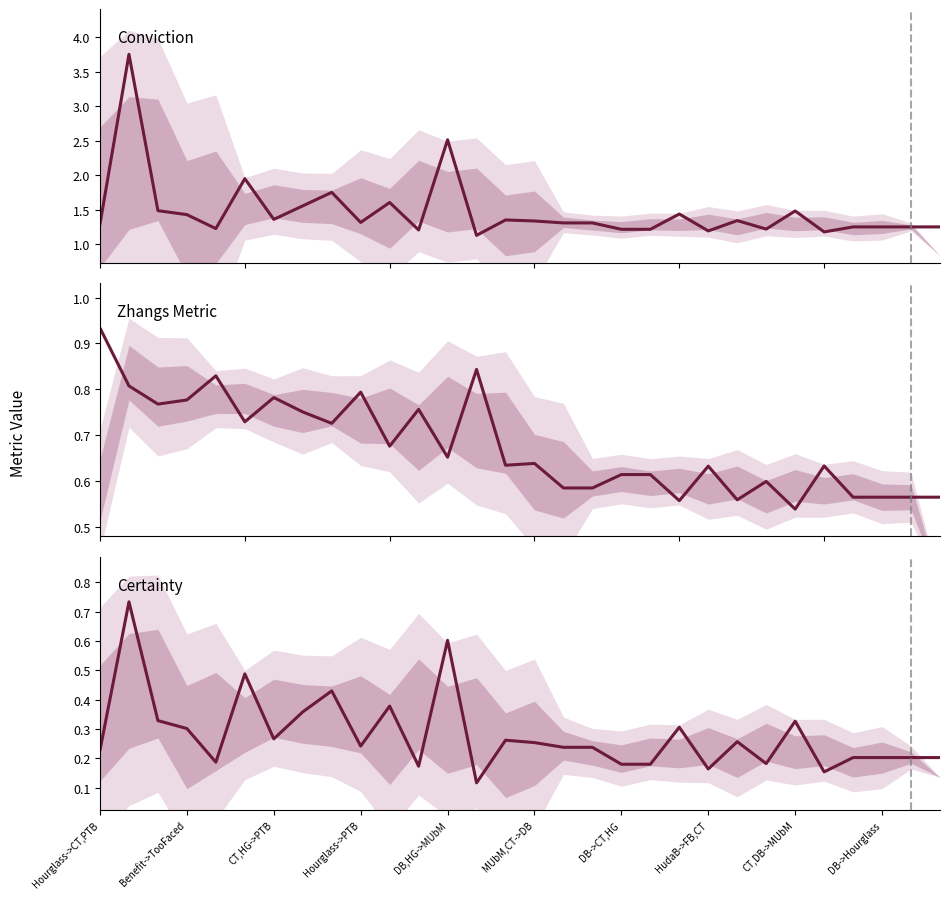

True or false: conviction and zhangs_metric cross at least once.

False